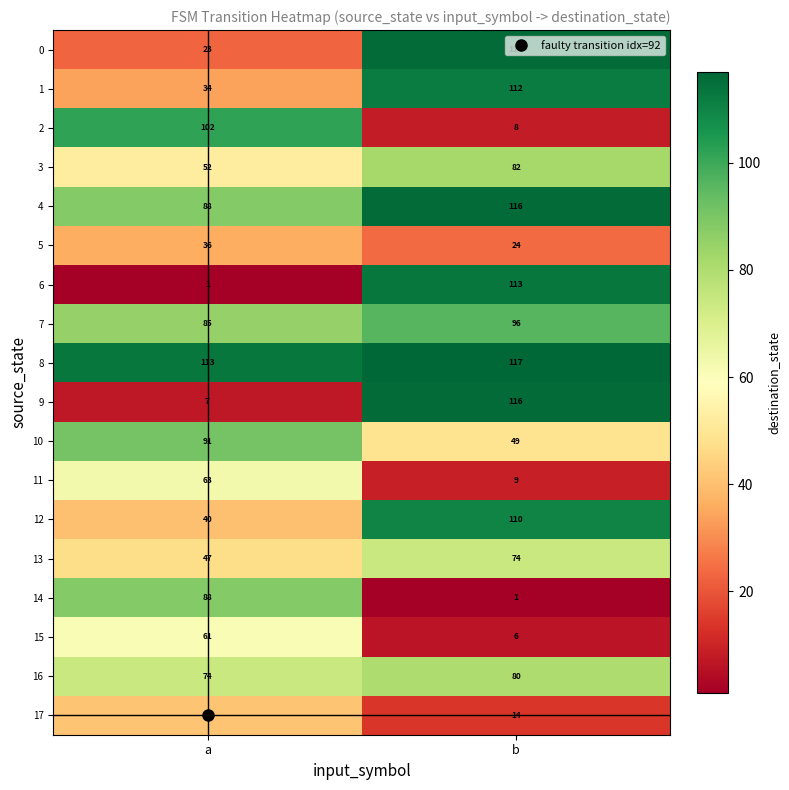

How many values in the 16 series are below 80?

1